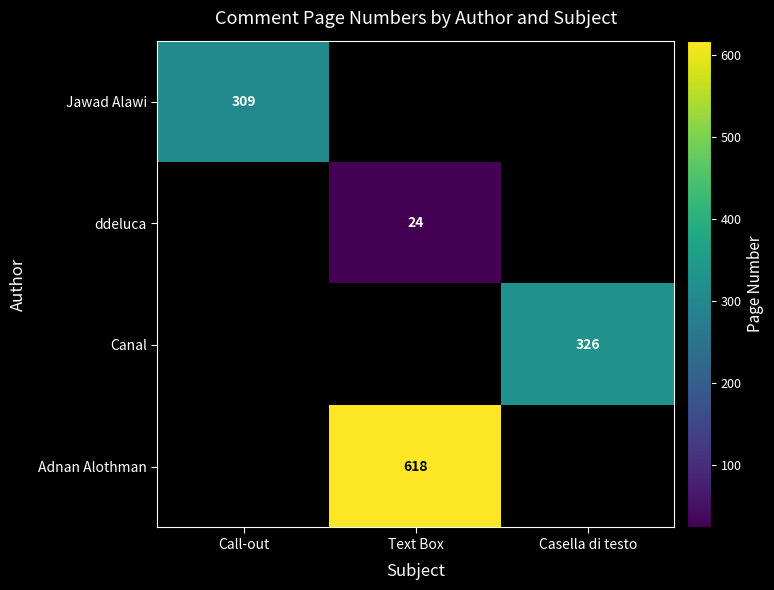

The ddeluca series shows 7 at Text Box. True or false?

False